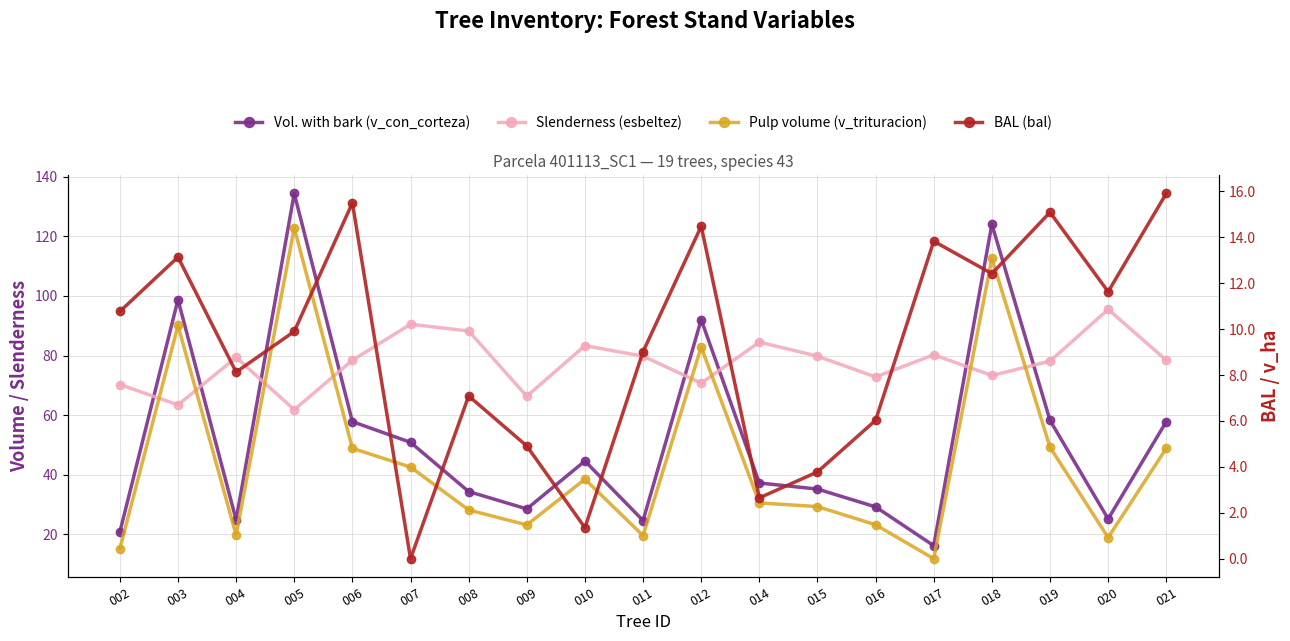

At which category is the sum across all series the highest?

005